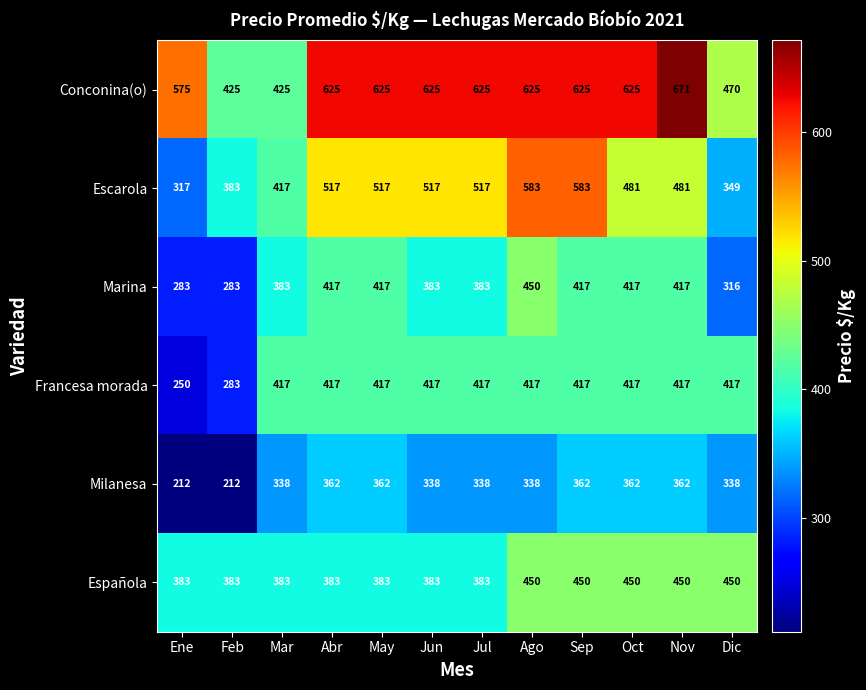

At how many categories does at least one series exceed 535?

9